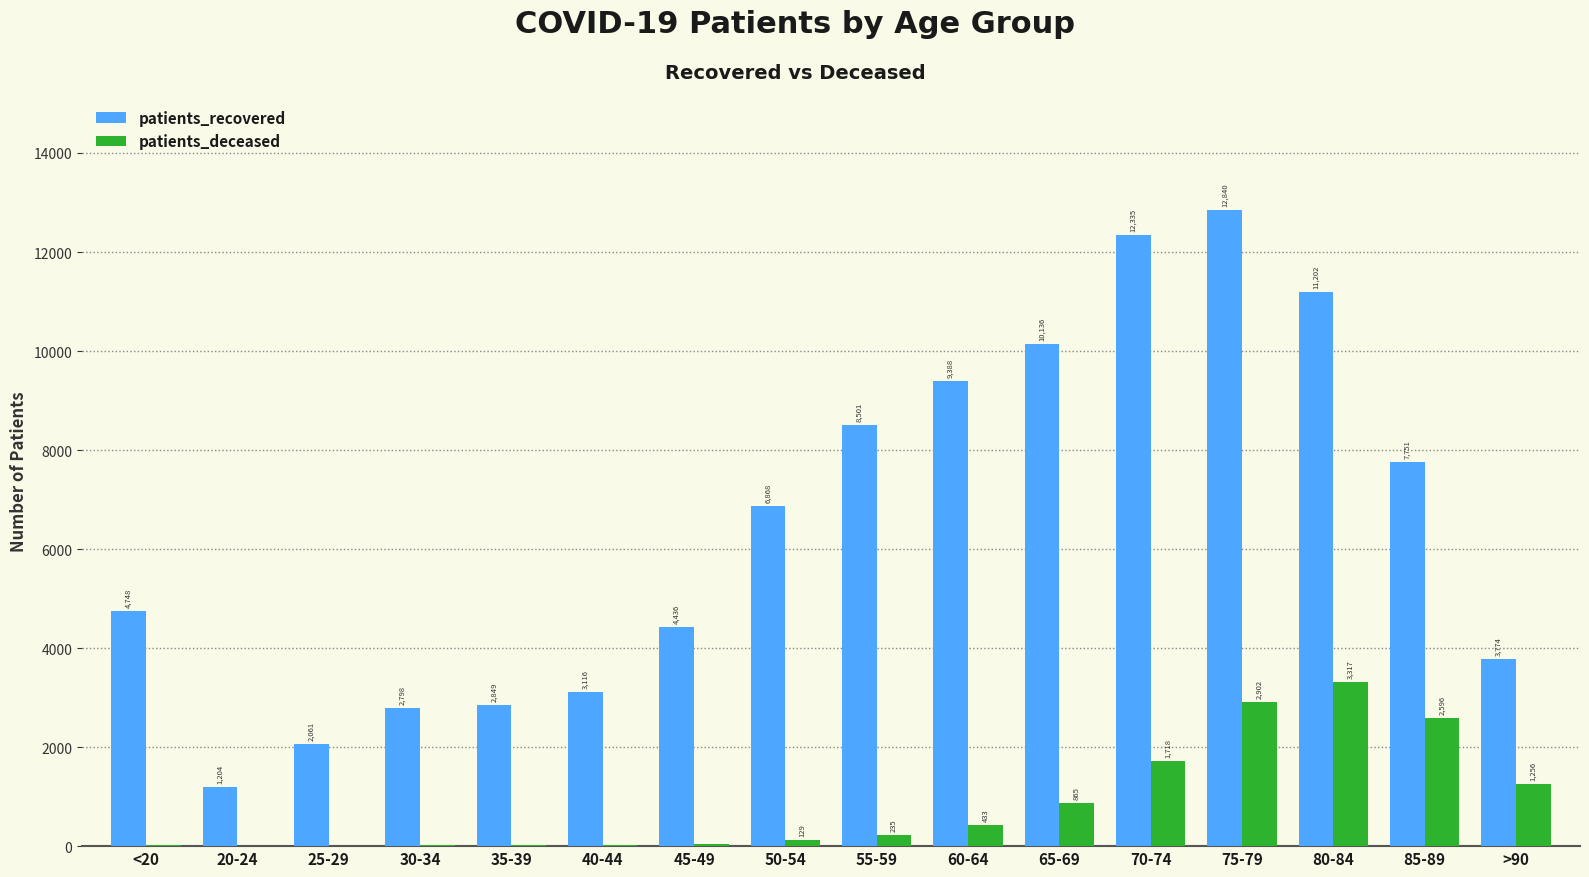

Which series has the largest total across all categories?

patients_recovered